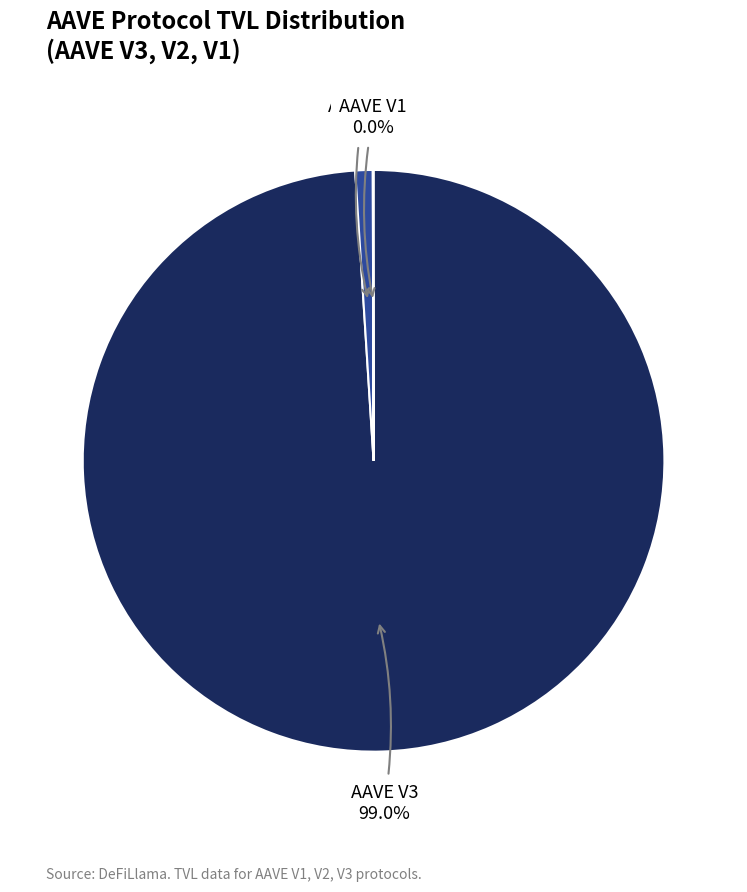

Which category has the biggest portion of the pie?

AAVE V3